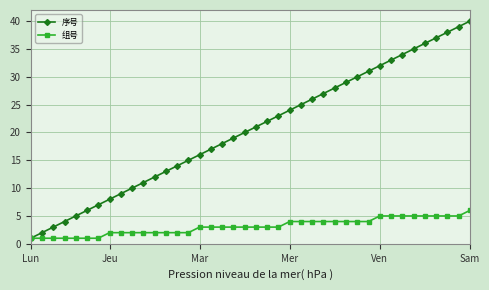

True or false: 序号 has more than 0 points higher than both neighbors.

False